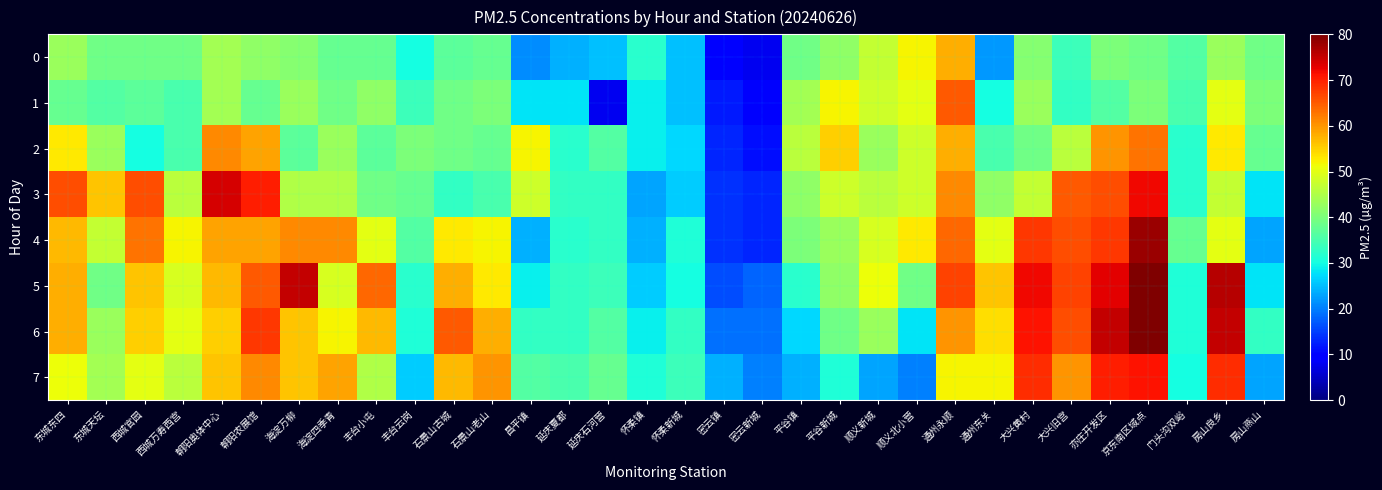

At which category is the sum across all series the highest?

京东南区域点